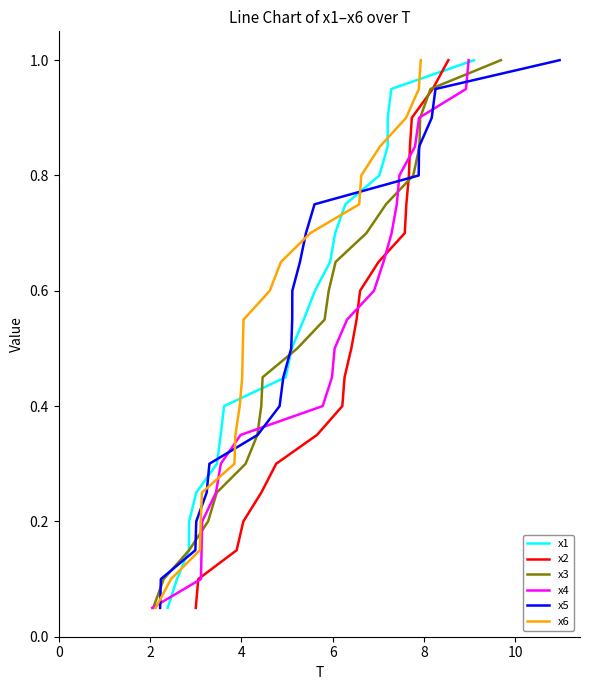

Which has a higher value, 10 or 4?

10